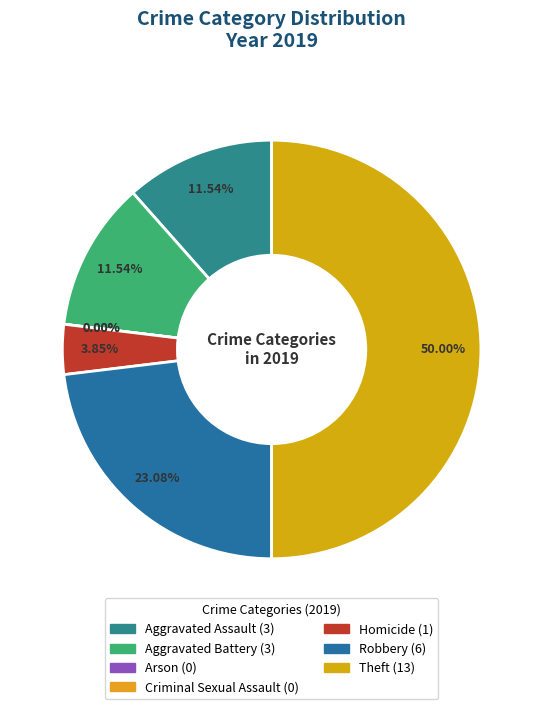

To the nearest percent, what is the average slice percentage?

14%